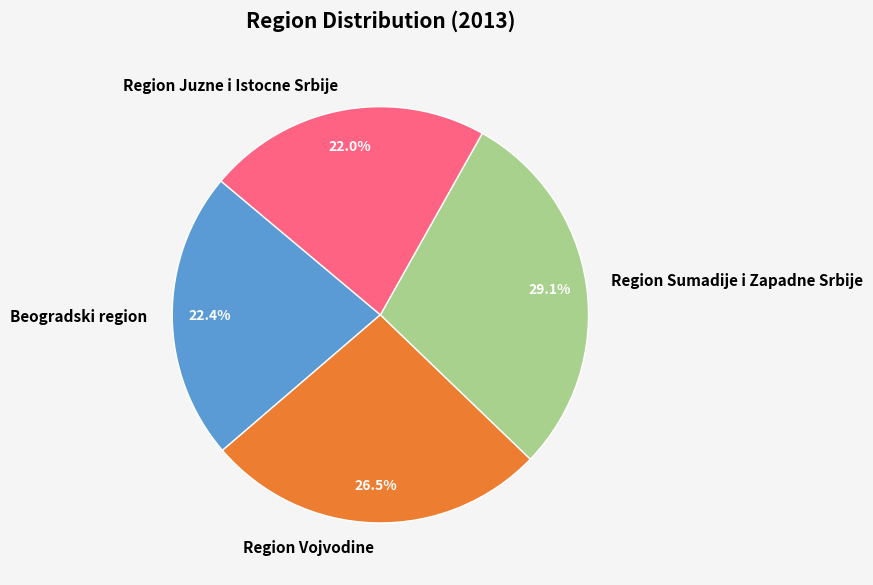

What percentage is the Region Juzne i Istocne Srbije slice, to the nearest percent?

22%